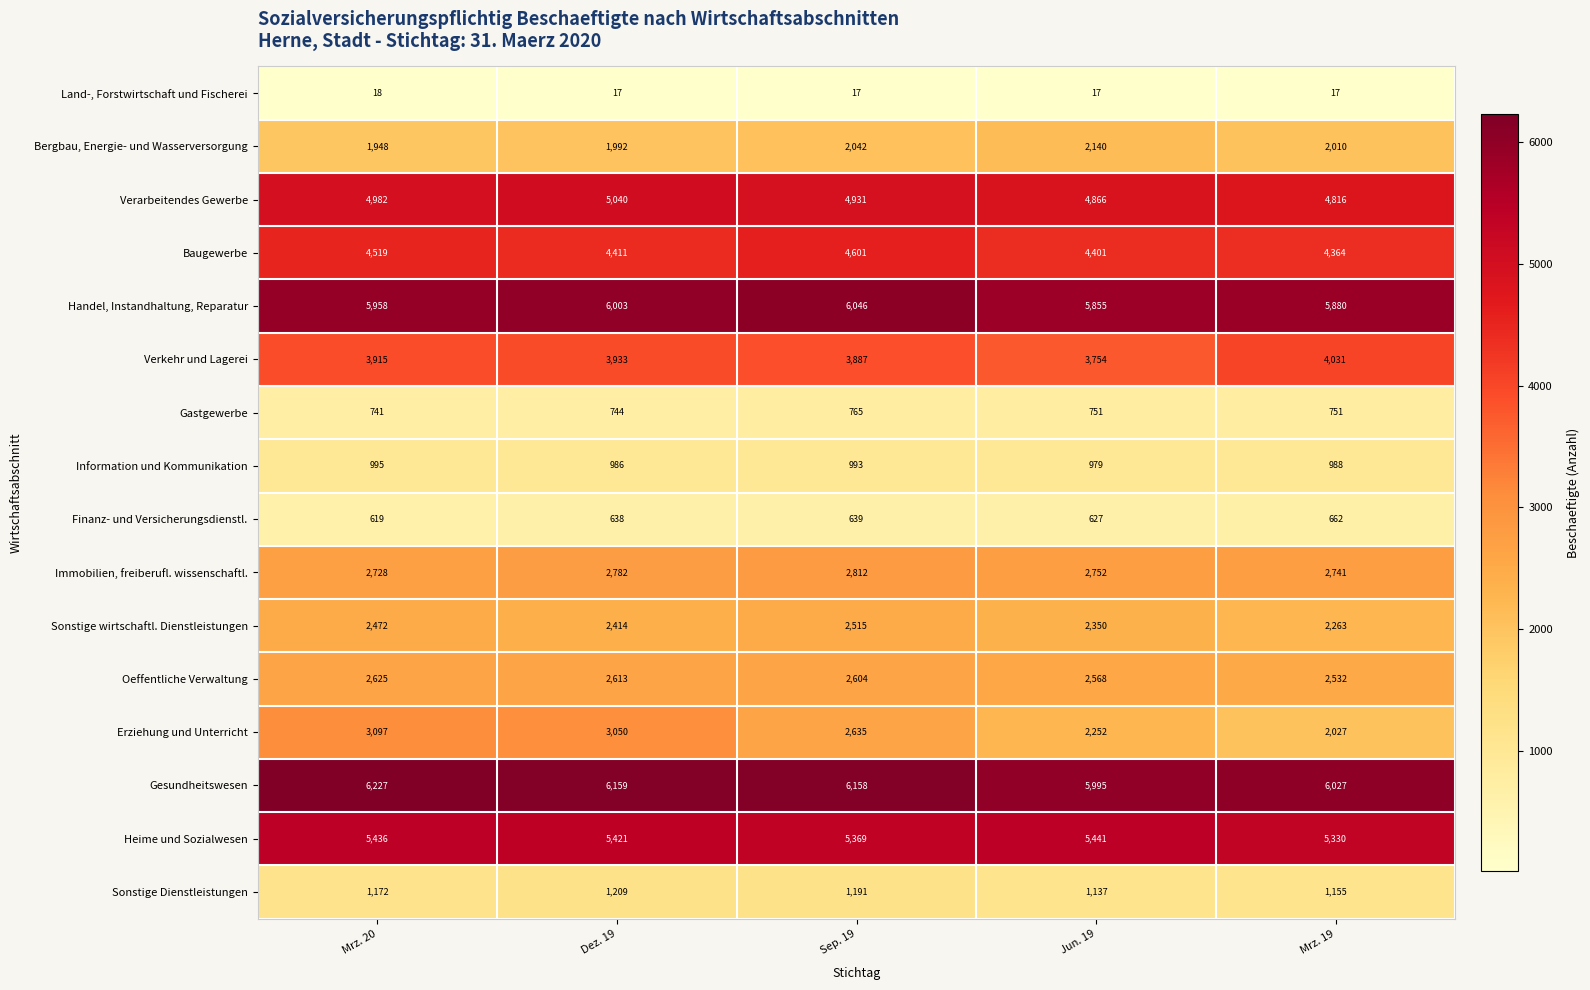

What is the maximum value for Heime und Sozialwesen?

5441